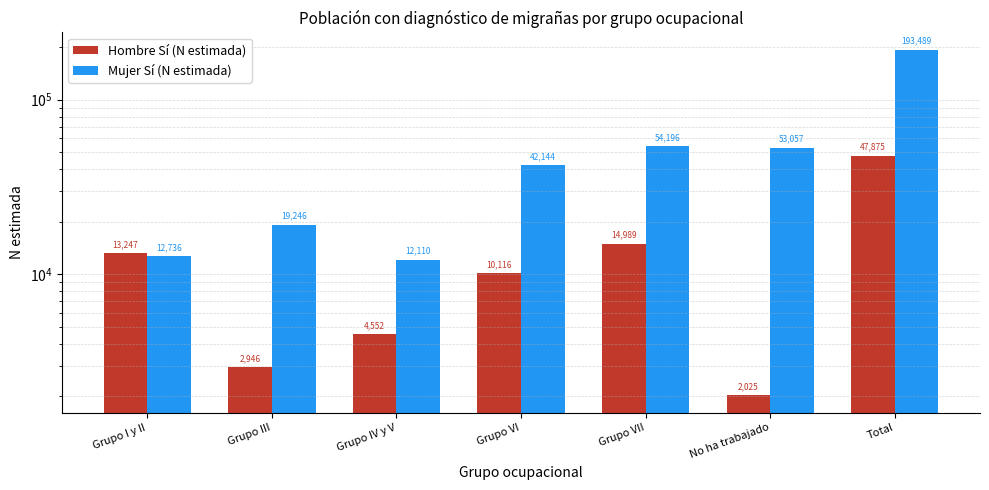

Which category has the highest value in the Mujer Sí (N estimada) series?

Total